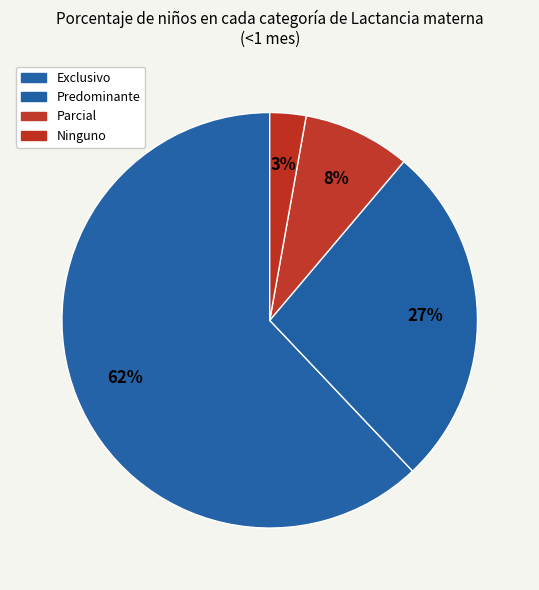

How many segments does this pie chart have?

4